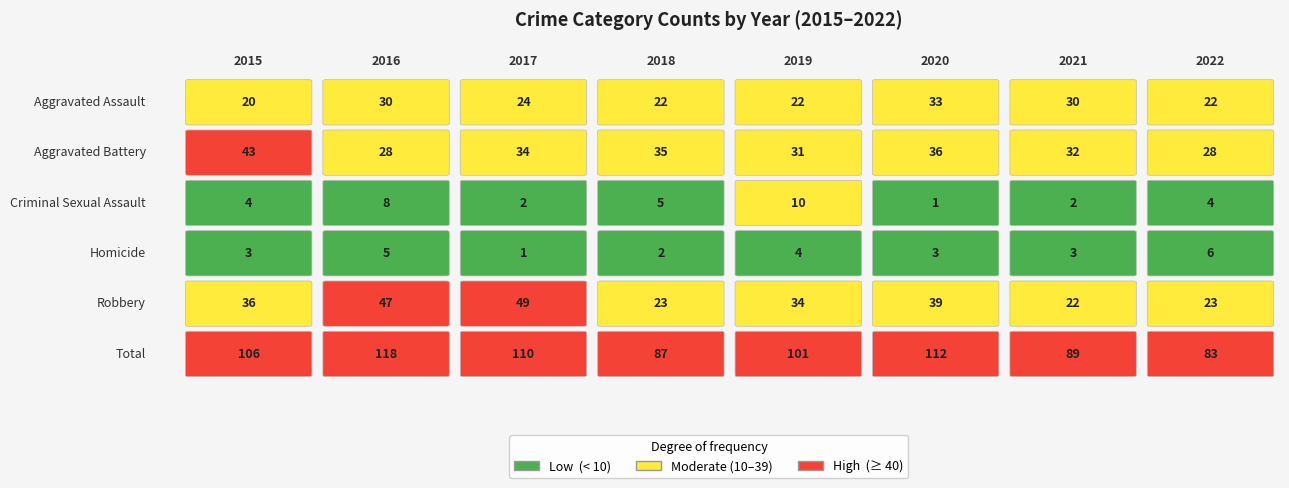

The value of Aggravated Battery at 2018 is 35. True or false?

True